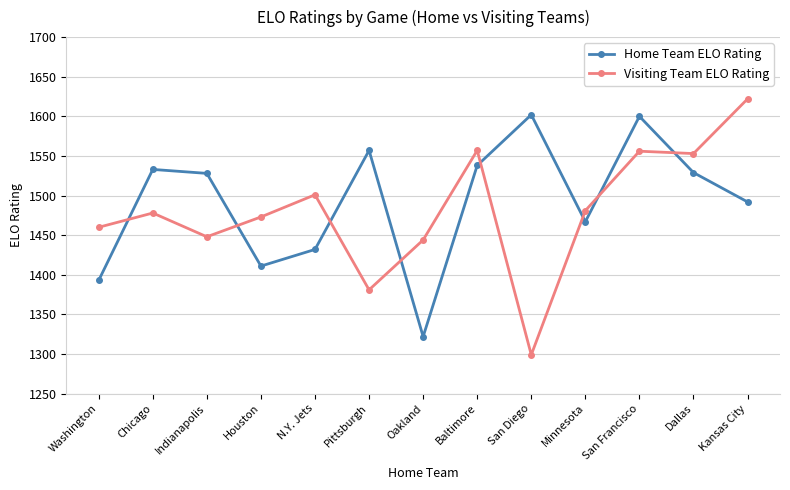

Where is the first local maximum for Visiting Team ELO Rating?

Chicago